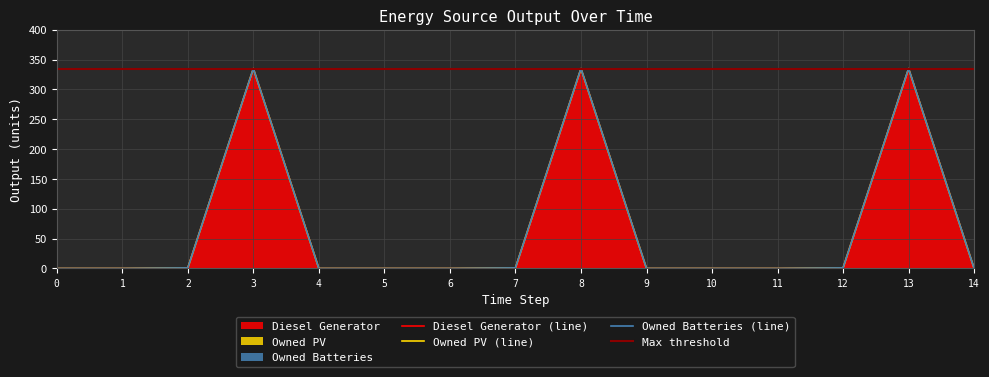

At 4, list the series in order from smallest to largest.

Diesel Generator, Owned PV, Owned Batteries